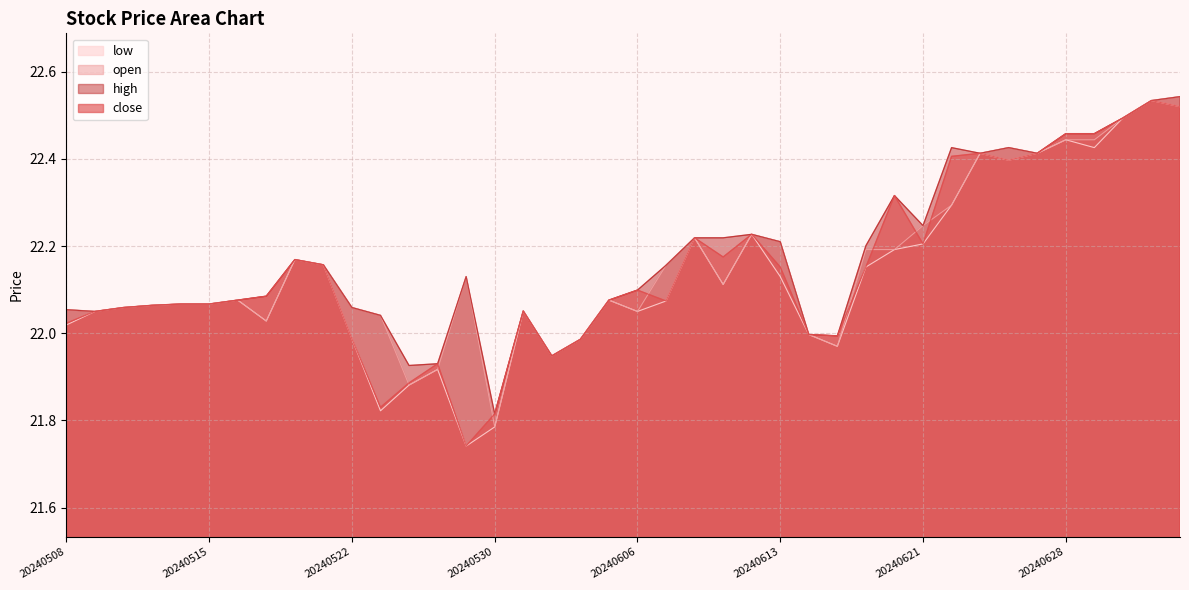

True or false: high has a value of 33.3 at 20240603.

False